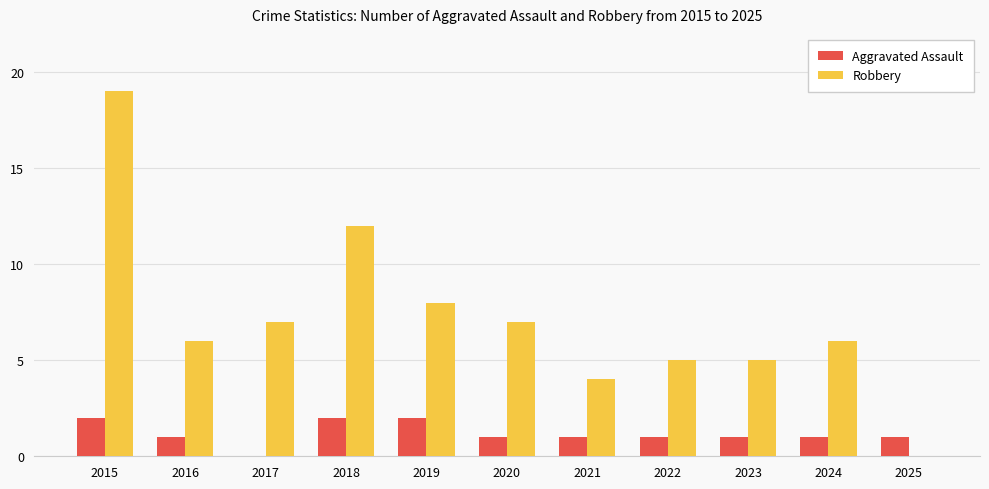

True or false: Robbery has a value of 6 at 2024.

True